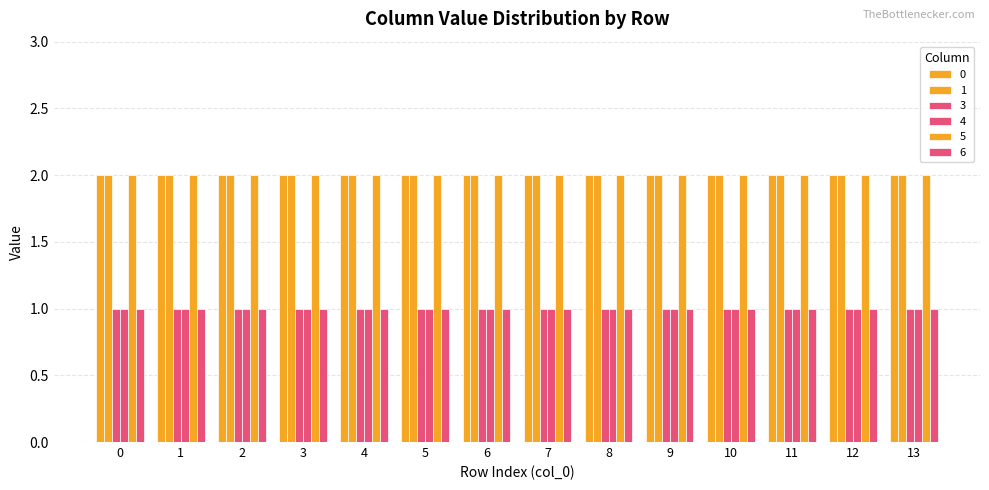

Count the number of categories in the chart.

14